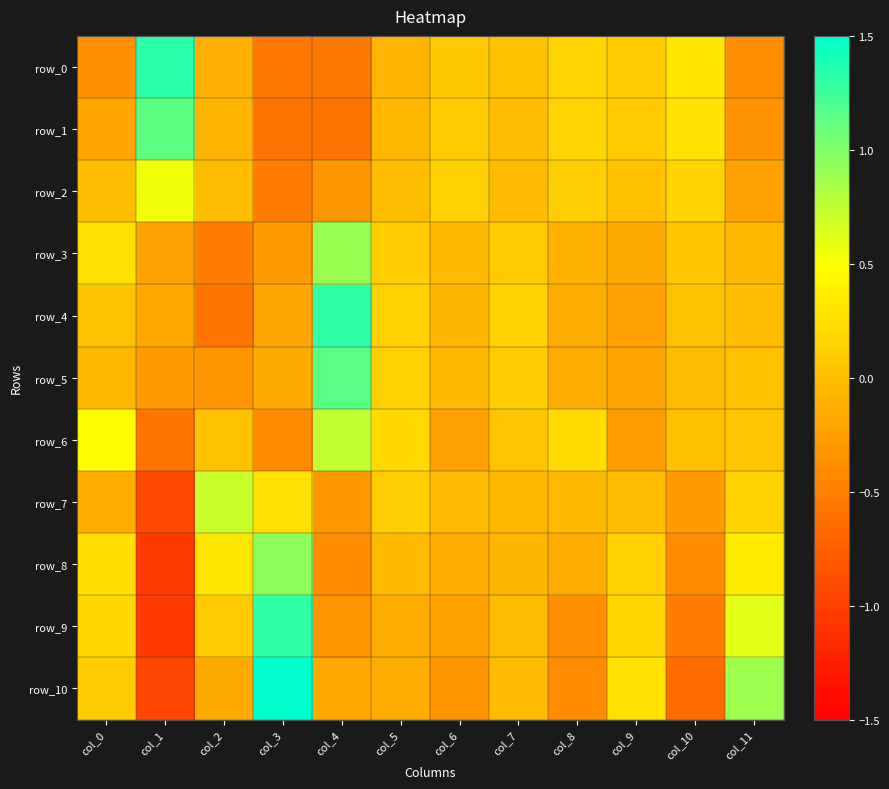

Read the row_10 value at col_10.

-0.6